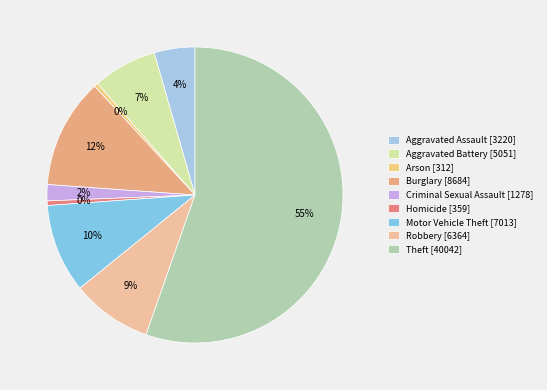

How much of the chart is everything except Motor Vehicle Theft?

90.3%